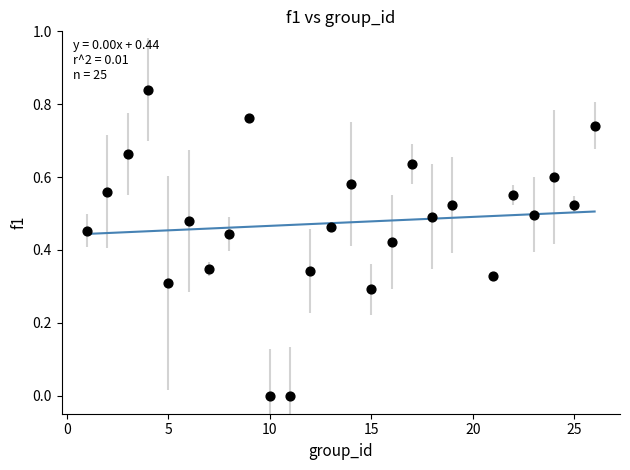

What is the range of X values (max minus min)?

25.0